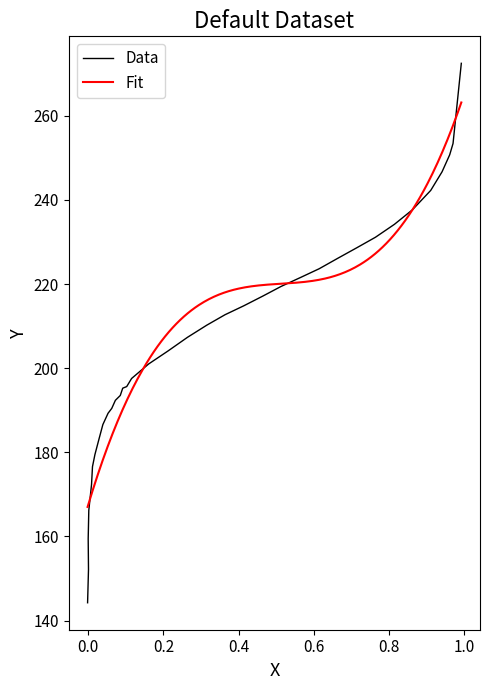

How many values exceed 207?

18